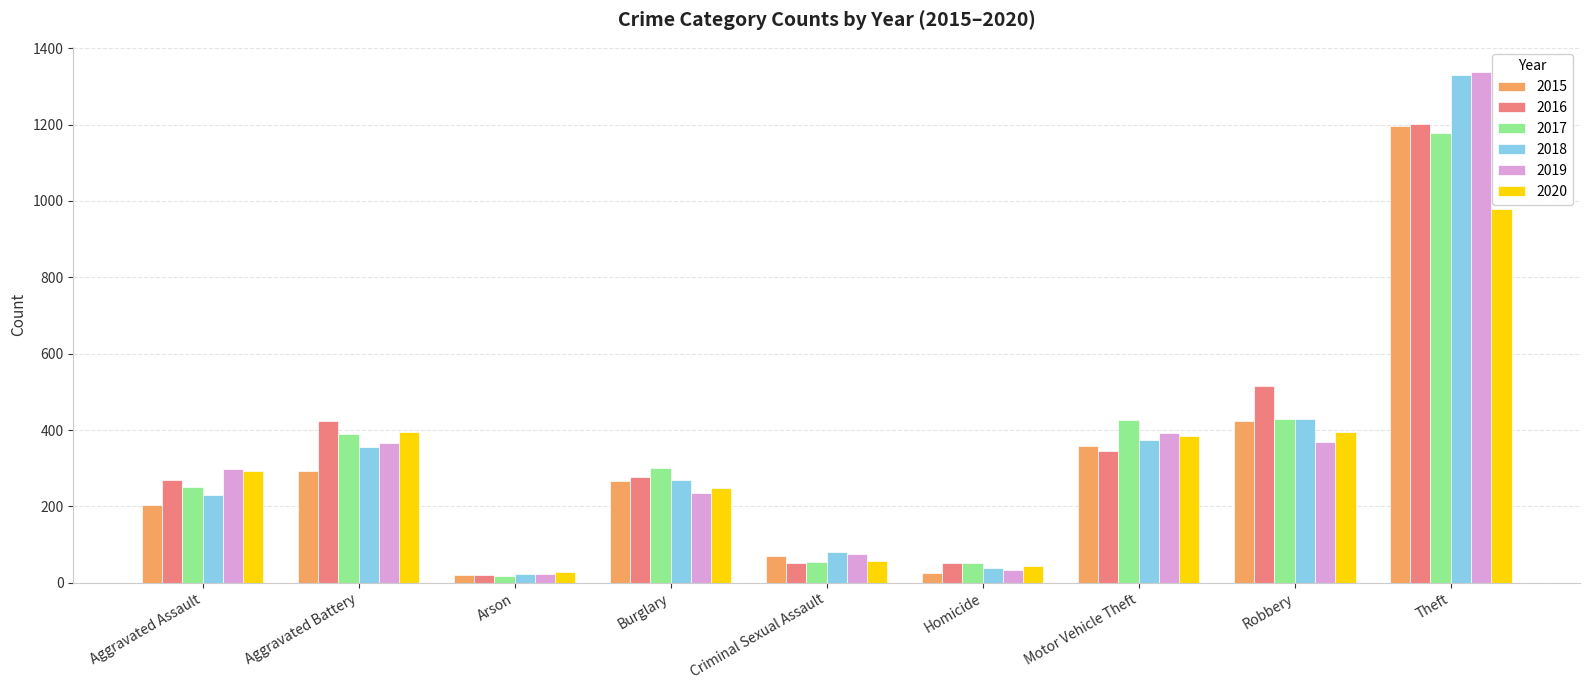

Is the value of 2019 at Motor Vehicle Theft greater than the value of 2018 at Theft?

No